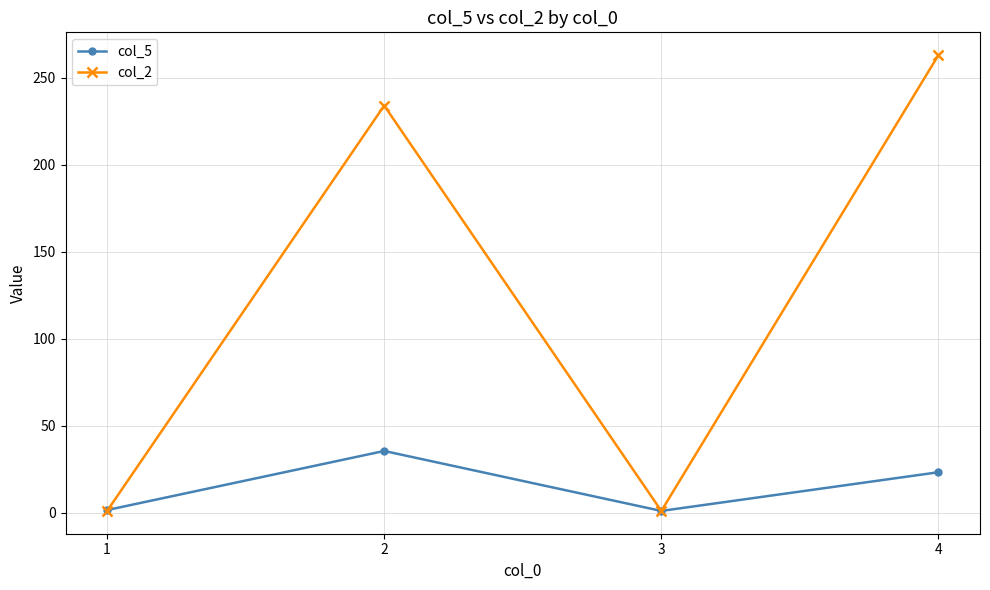

What is the value of the col_2 point at the 1st from the left?

1.0